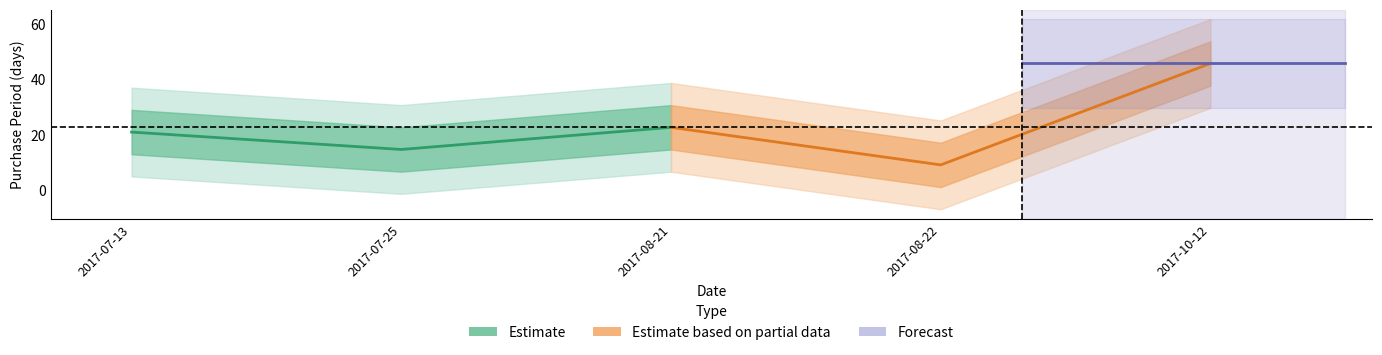

What is the sum of all Estimate based on partial data values?

77.4